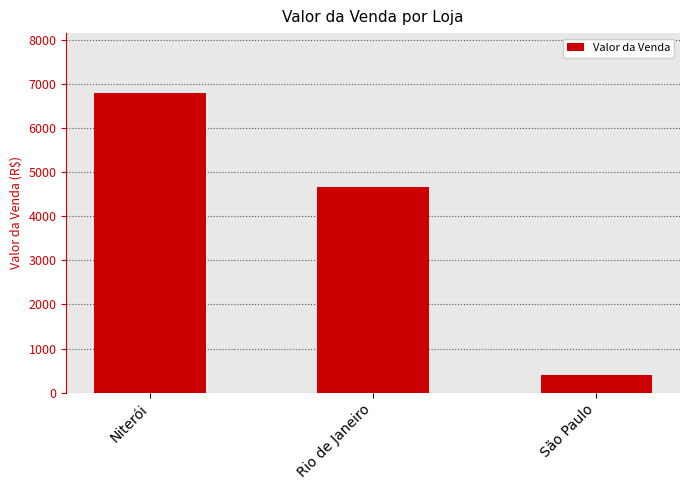

Reading left to right, what are all the values shown in this chart?

6800	4660	400